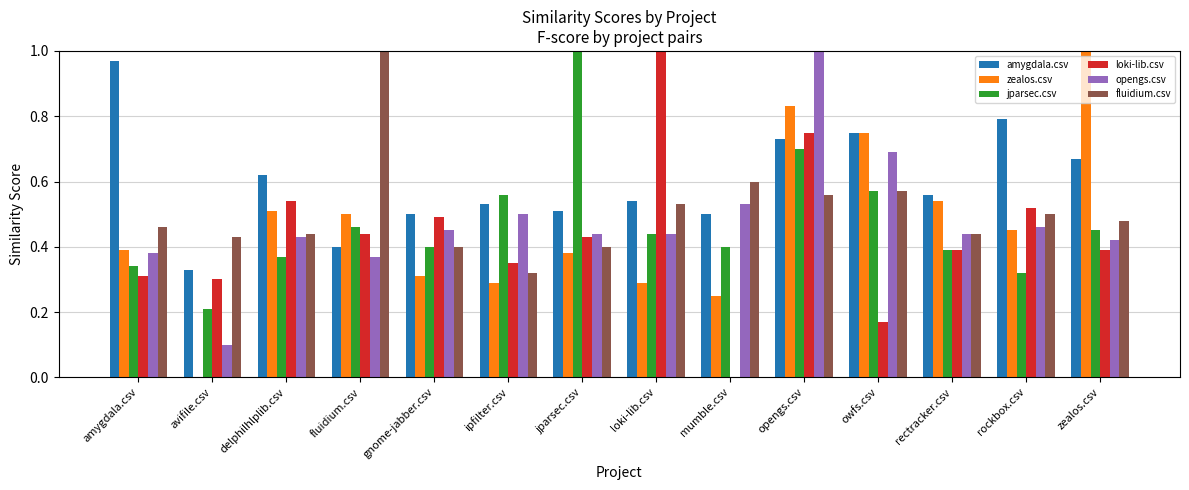

Between gnome-jabber.csv and zealos.csv, which series saw the biggest shift?

zealos.csv